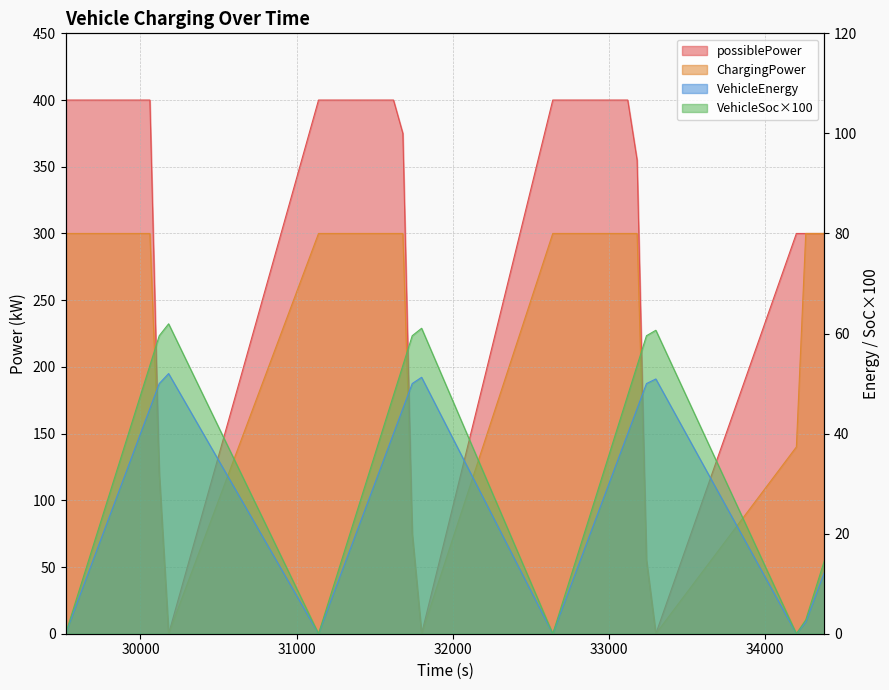

What is the value of the possiblePower point at the 40th from the left?

300.0